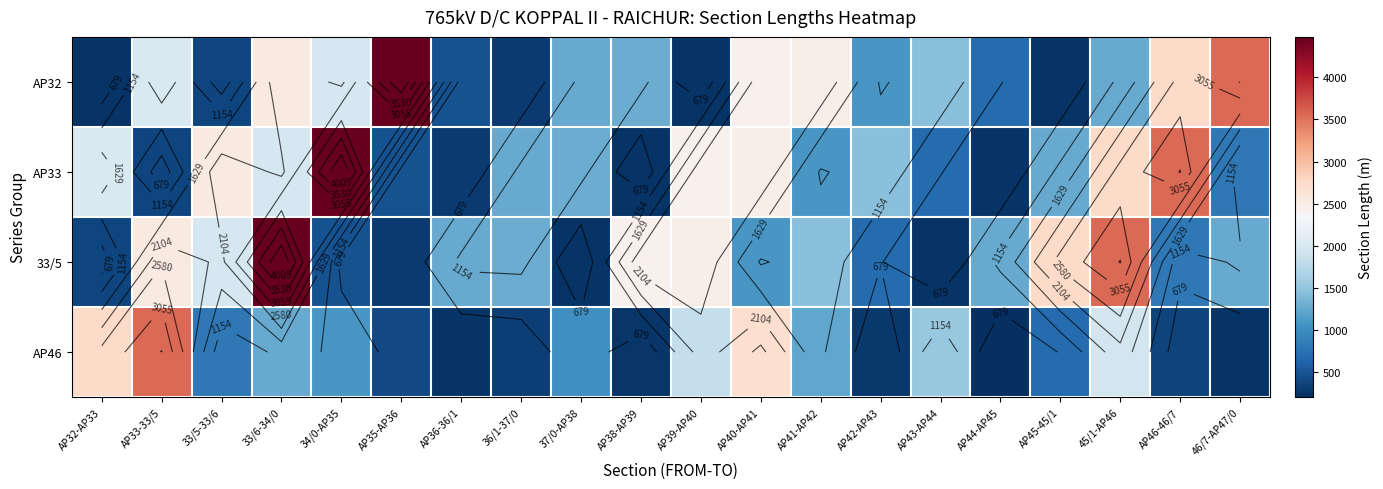

What is the sum of all AP33 values?

31732.9